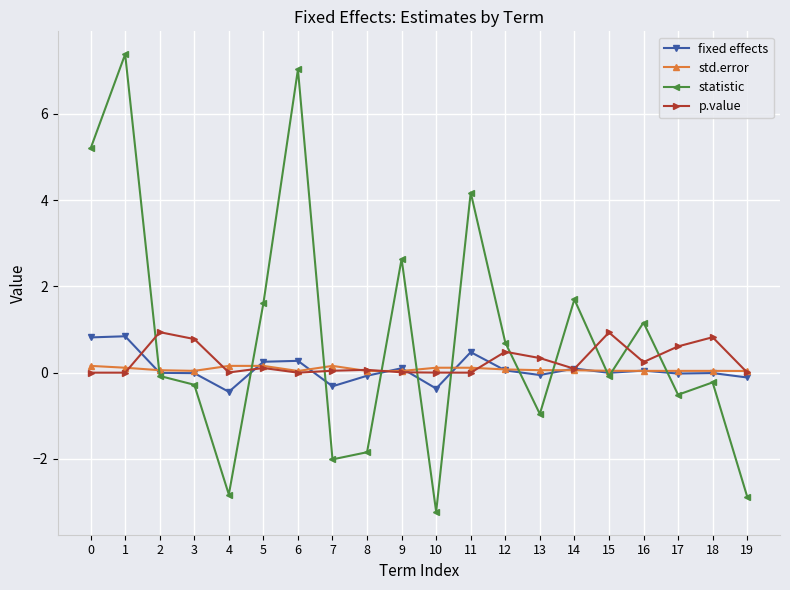

Is the value of std.error at 12 greater than the value of p.value at 15?

No